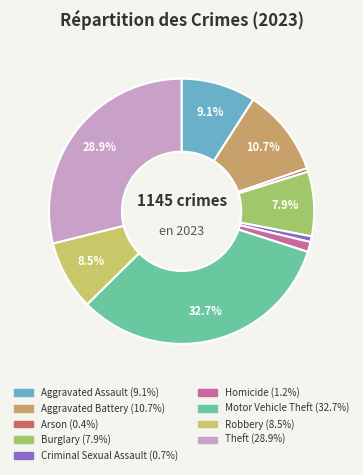

Approximately how many times larger is the value at Robbery compared to Aggravated Battery?

0.8